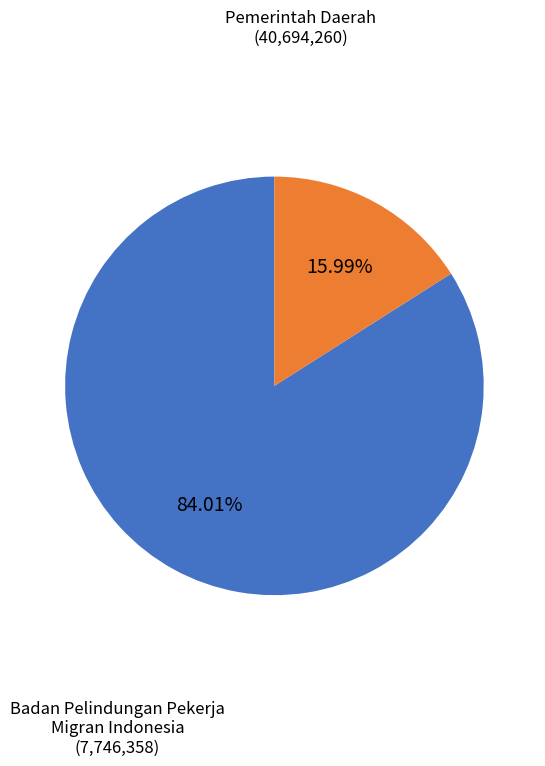

Does any single category account for the majority?

Yes